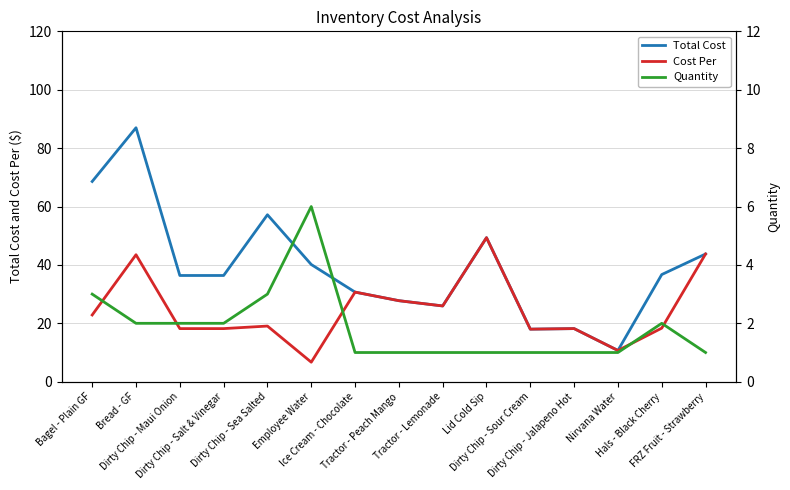

Reading left to right, what are all the values shown in this chart?

Total Cost: 68.6	87.0	36.4	36.4	57.2	40.1	30.7	27.8	25.9	49.3	18.0	18.2	10.7	36.7	43.7
Cost Per: 22.9	43.5	18.2	18.2	19.1	6.7	30.7	27.8	25.9	49.3	18.0	18.2	10.7	18.4	43.7
Quantity: 3.0	2.0	2.0	2.0	3.0	6.0	1.0	1.0	1.0	1.0	1.0	1.0	1.0	2.0	1.0